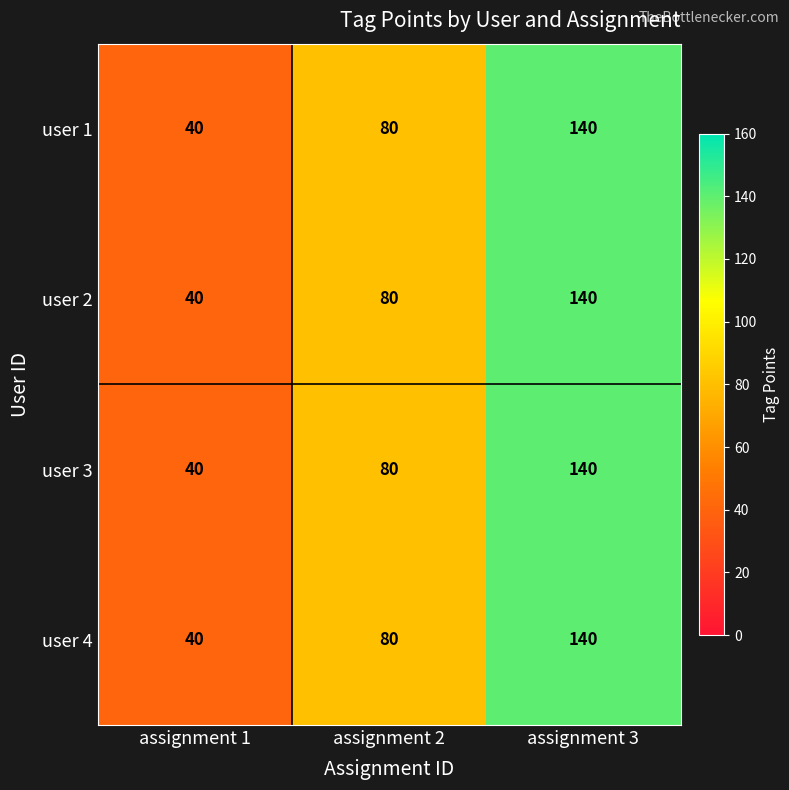

The value of user 2 at assignment 1 is 40. True or false?

True